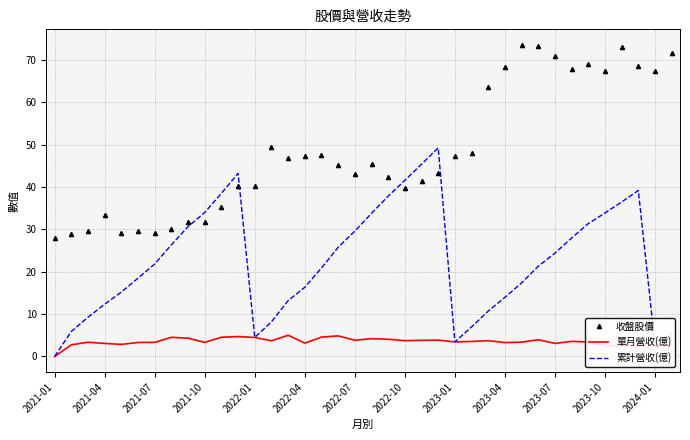

How many times do 累計營收(億) and 收盤股價 cross each other?

4